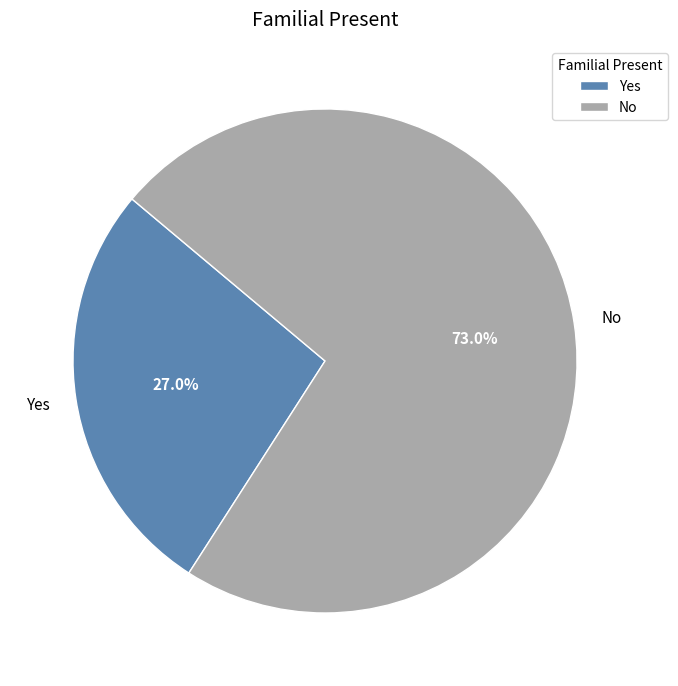

Which slice is the smallest?

Yes